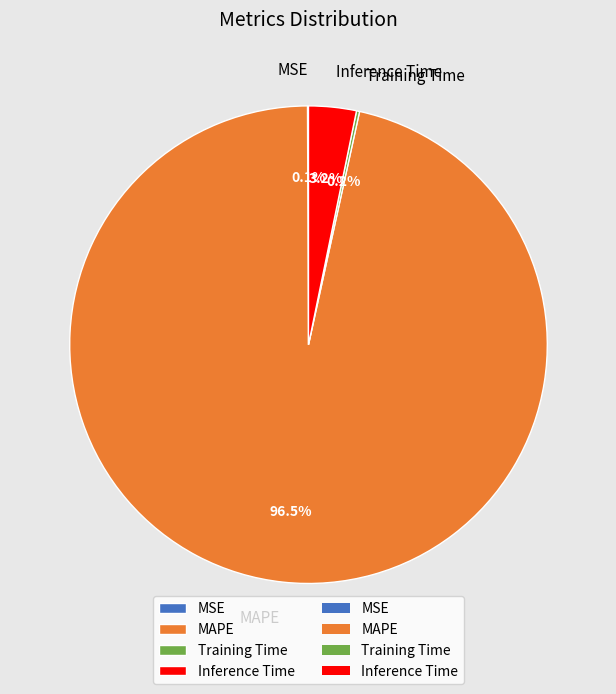

Which category has the biggest portion of the pie?

MAPE